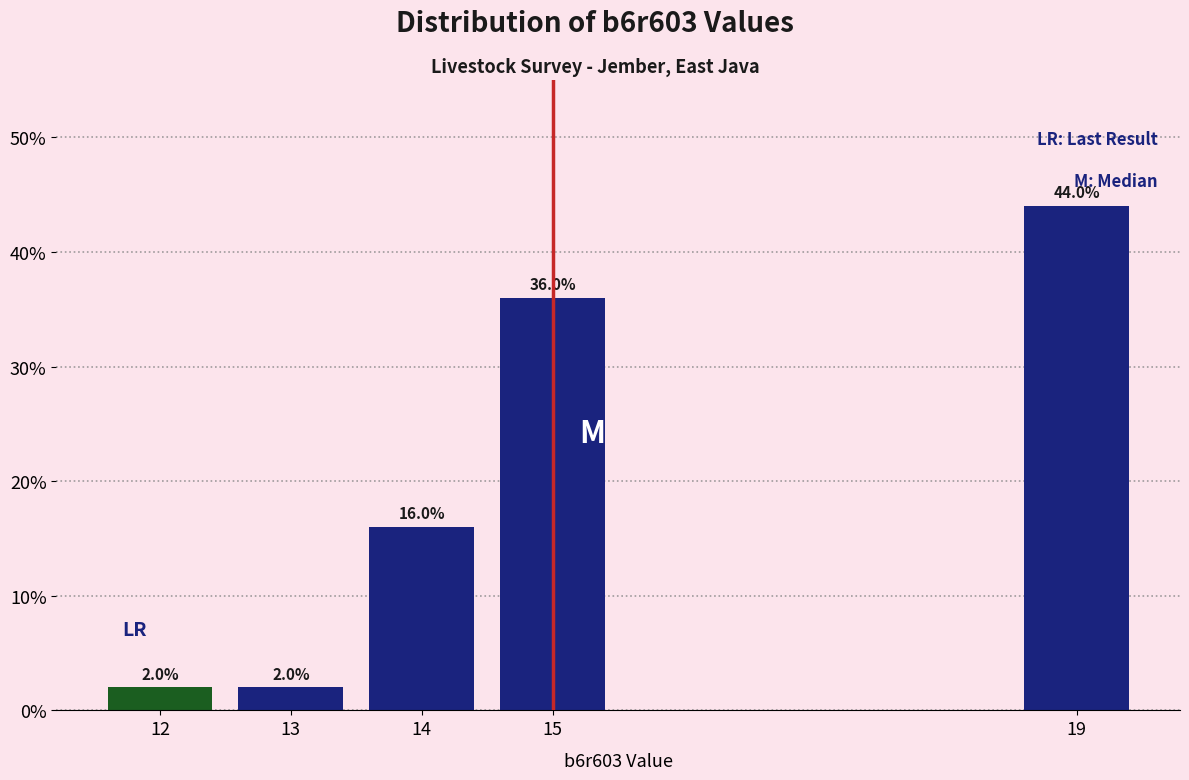

Reading right to left, list all the values displayed in this chart.

19=44	15=36	14=16	13=2	12=2